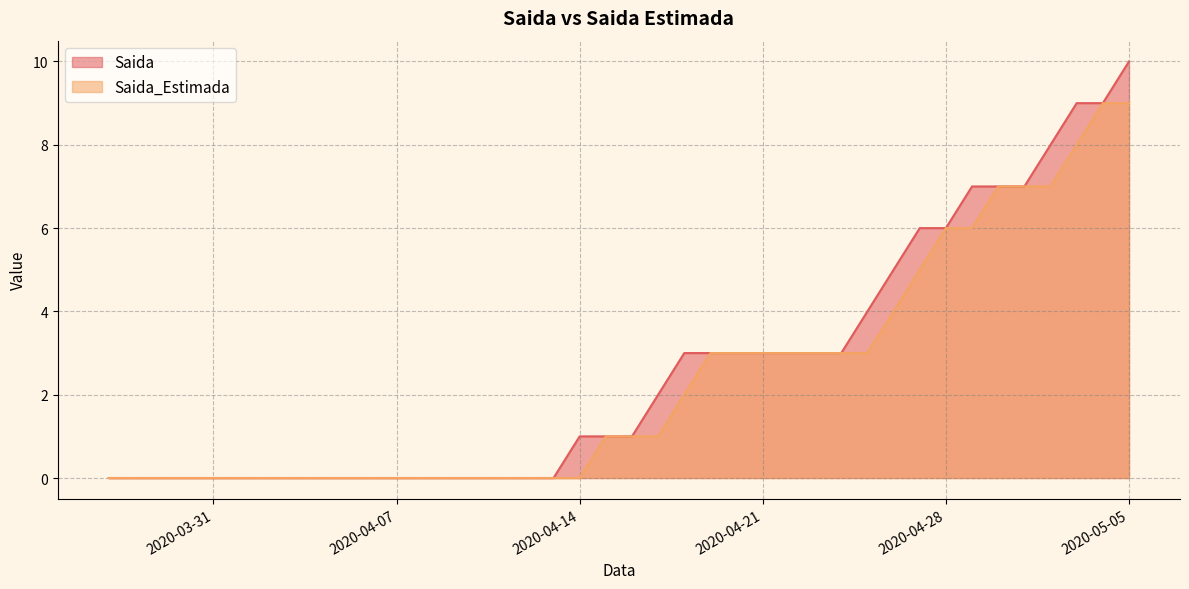

What position from the left is 2020-04-24?

29